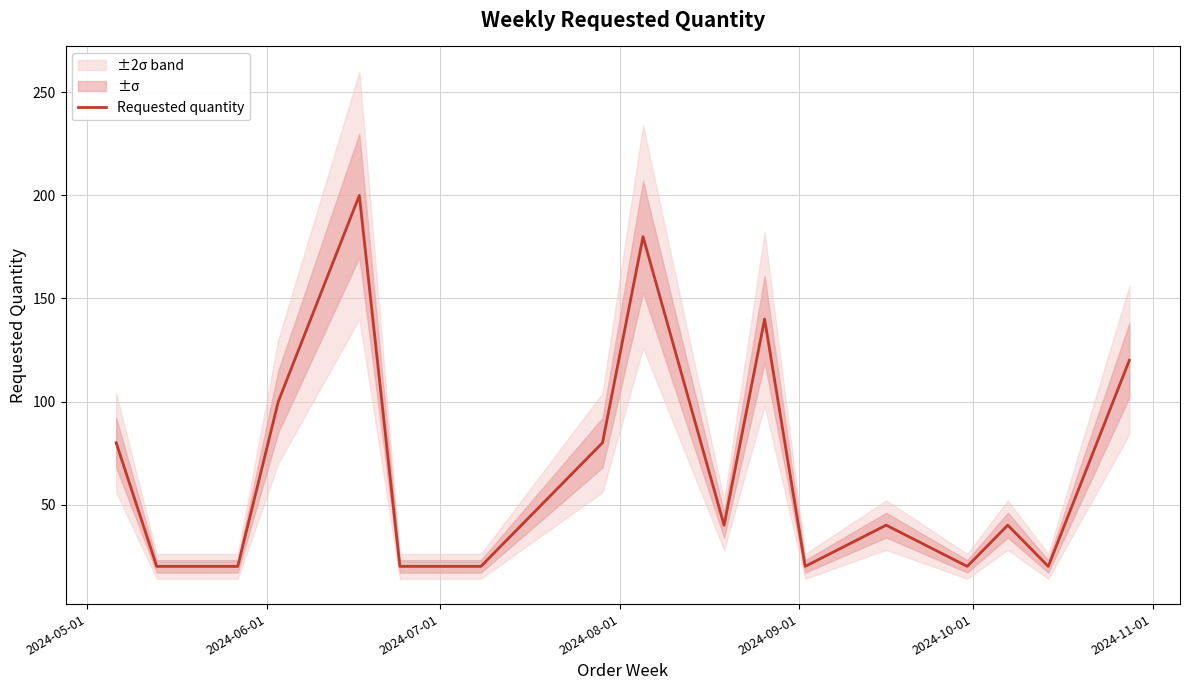

What is the minimum value for Requested quantity?

20